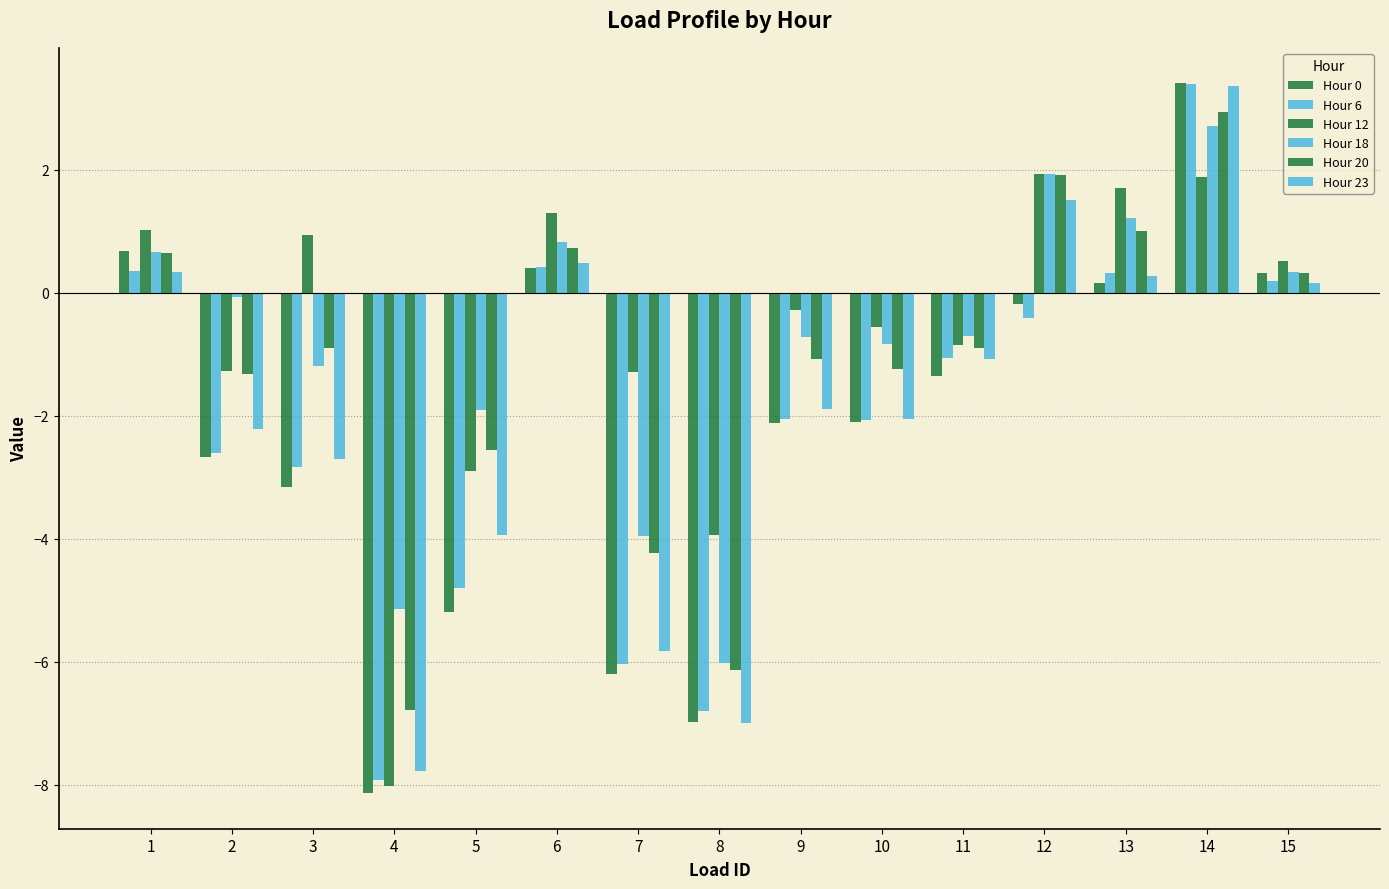

Does the chart contain any negative values?

Yes